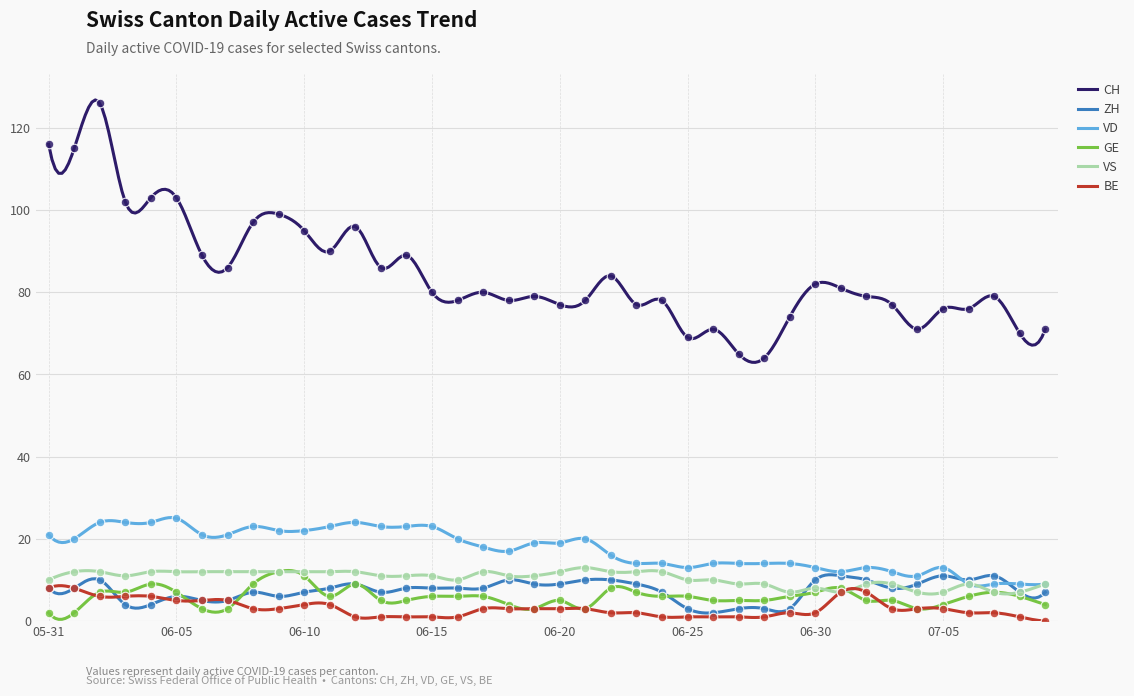

What are all the series names shown in the legend?

CH, ZH, VD, GE, VS, BE